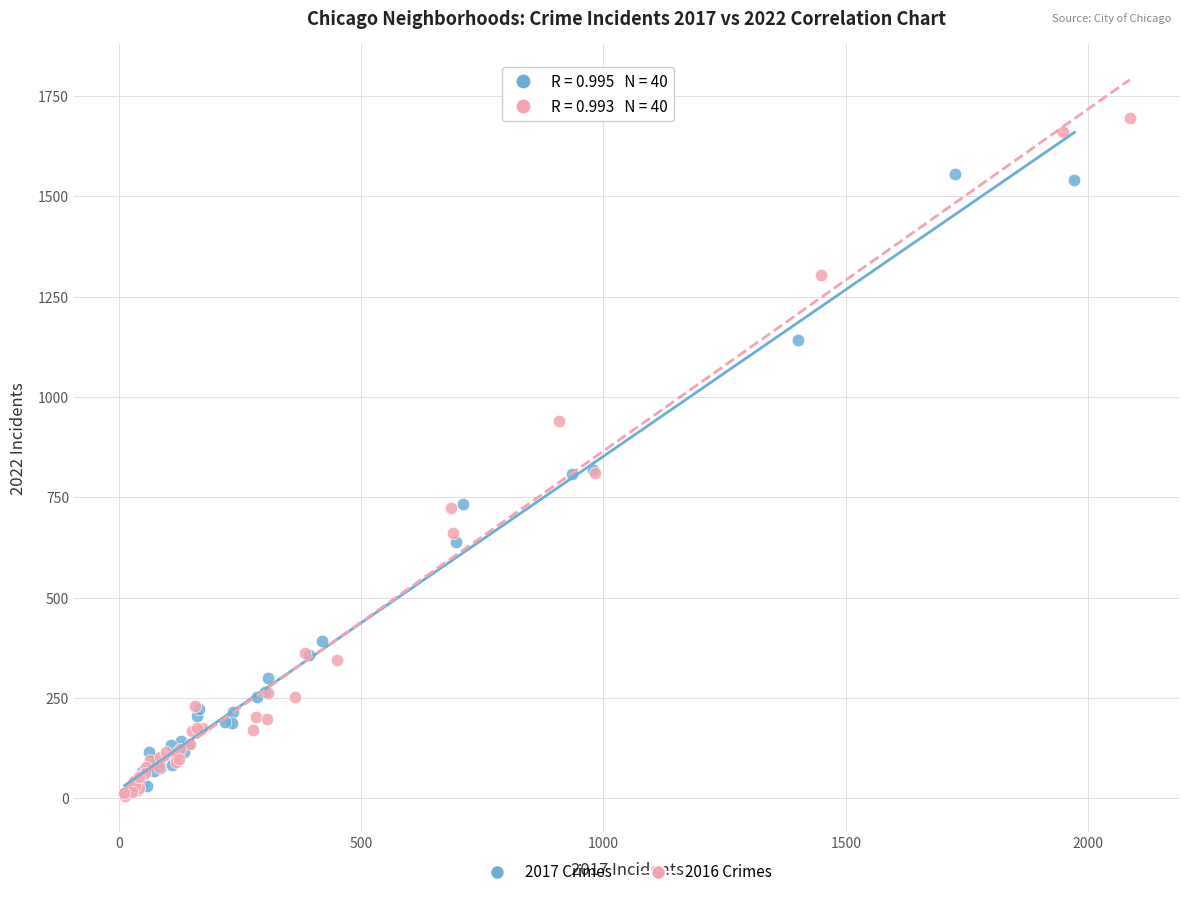

What are all the series names shown in the legend?

2017 Crimes, 2016 Crimes